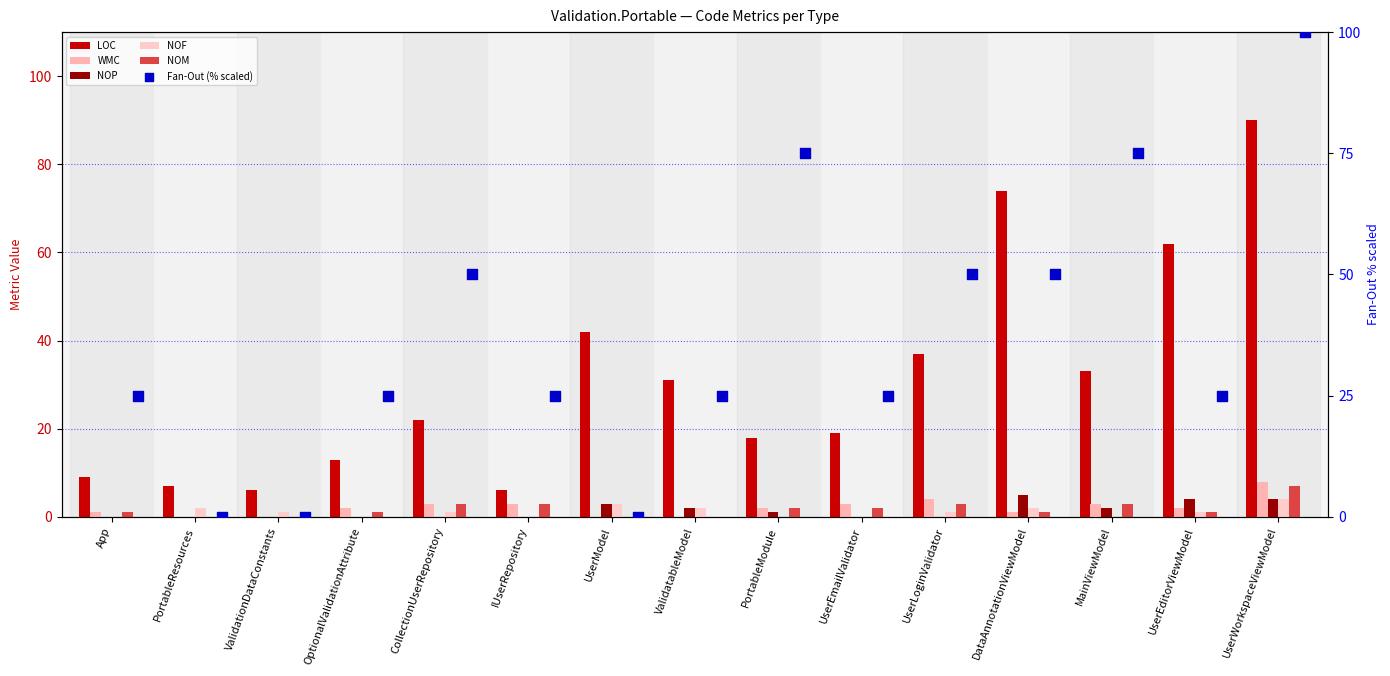

Which series reaches the maximum Y coordinate?

Fan-Out (% scaled)